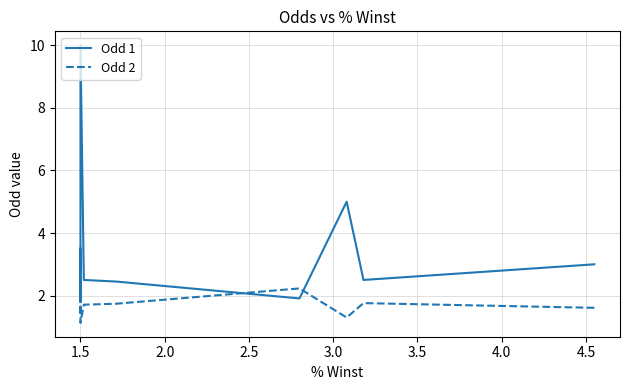

What is the label of the 5th point from the left?

3.0